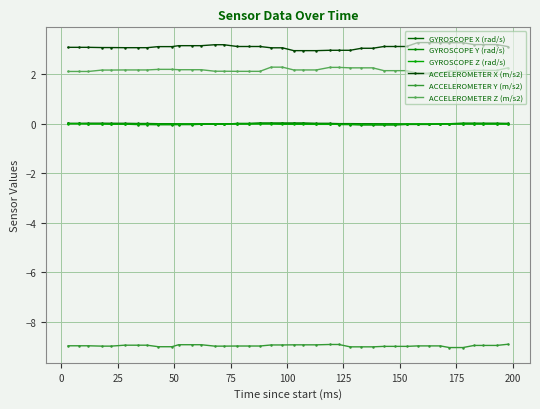

True or false: ACCELEROMETER Z (m/s2) and GYROSCOPE Y (rad/s) cross at least once.

False